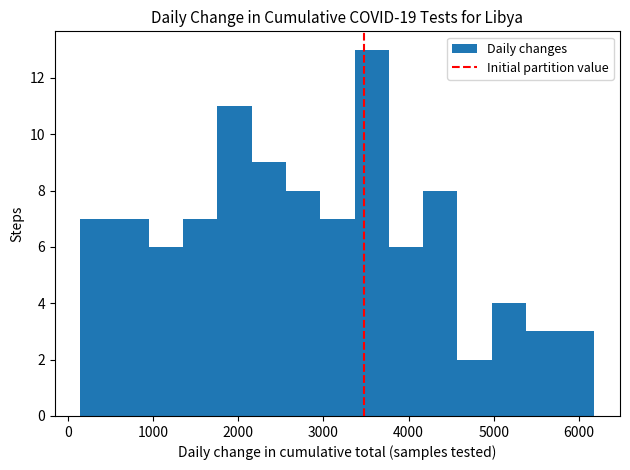

Reading left to right, transcribe this chart: for each bar, give the range it covers on the x-axis and its height. Neither the bar edges nor the heights are printed on the chart, so give them approximately, as read against the axes.

200 to 600: 7
600 to 1000: 7
1000 to 1400: 6
1400 to 1800: 7
1800 to 2200: 11
2200 to 2600: 9
2600 to 3000: 8
3000 to 3400: 7
3400 to 3800: 13
3800 to 4200: 6
4200 to 4600: 8
4600 to 5000: 2
5000 to 5400: 4
5400 to 5800: 3
5800 to 6200: 3